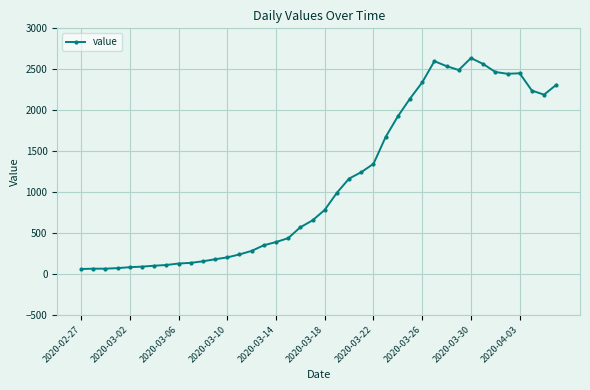

What is the smallest value displayed?

61